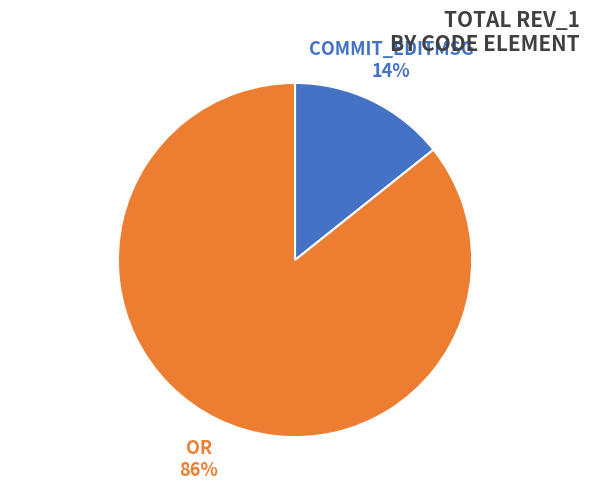

Between COMMIT_EDITMSG and OR, which is larger?

OR